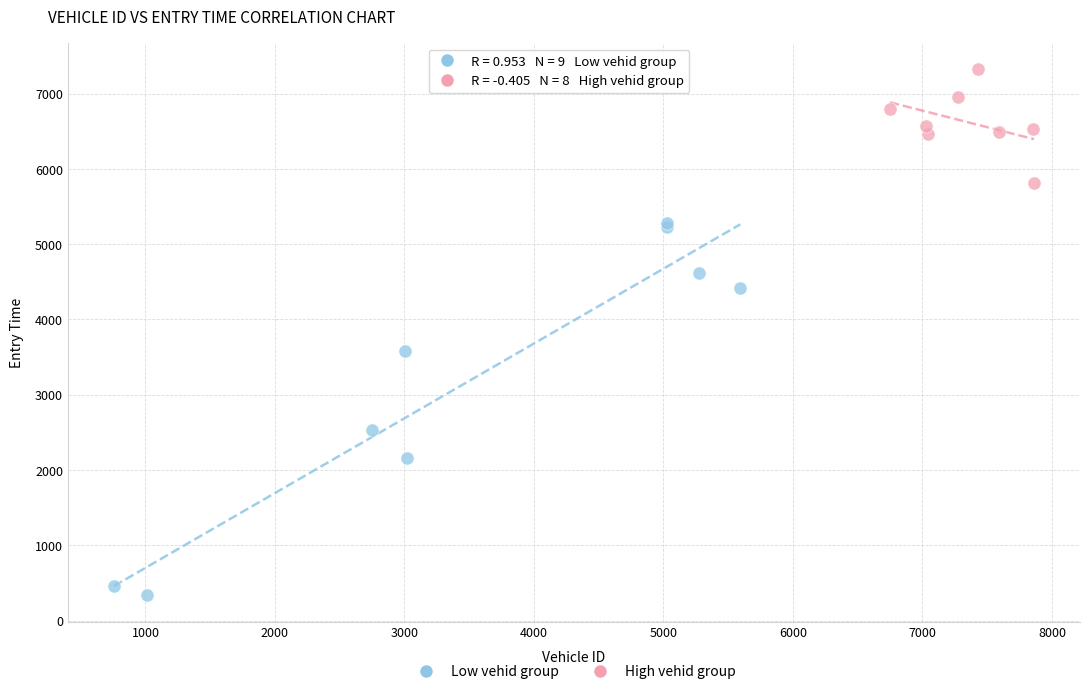

Which series has the largest Y range (max minus min)?

Low vehid group